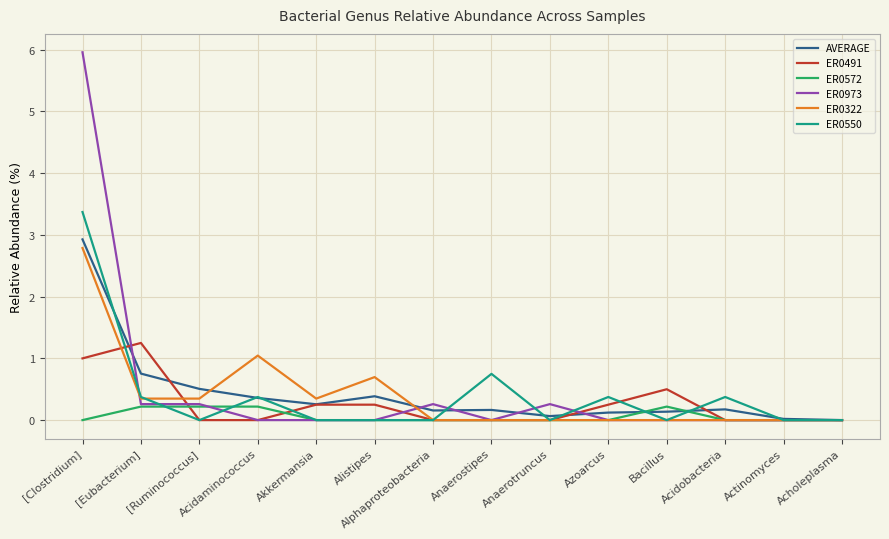

Is it true that ER0491 equals 0.5 at Bacillus?

True